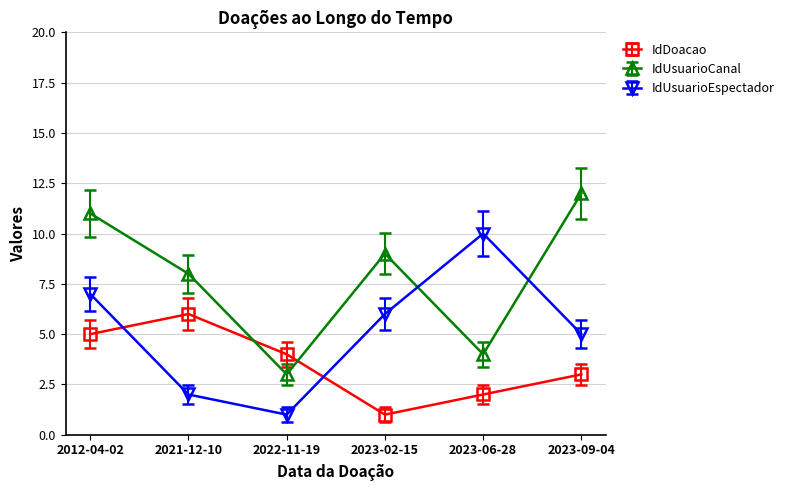

Is the value of IdDoacao at 2021-12-10 greater than the value of IdUsuarioEspectador at 2023-06-28?

No